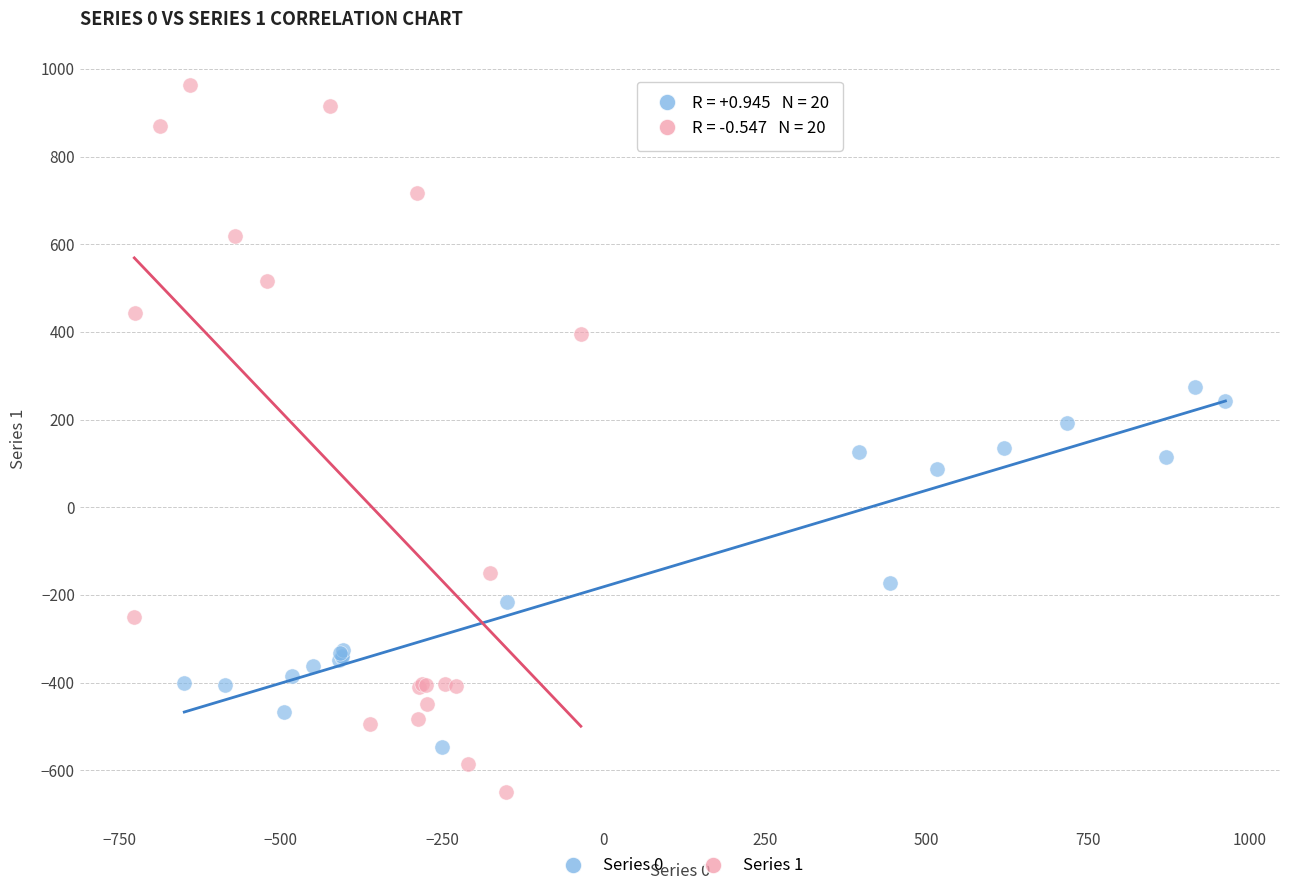

Which series reaches the maximum Y coordinate?

Series 1